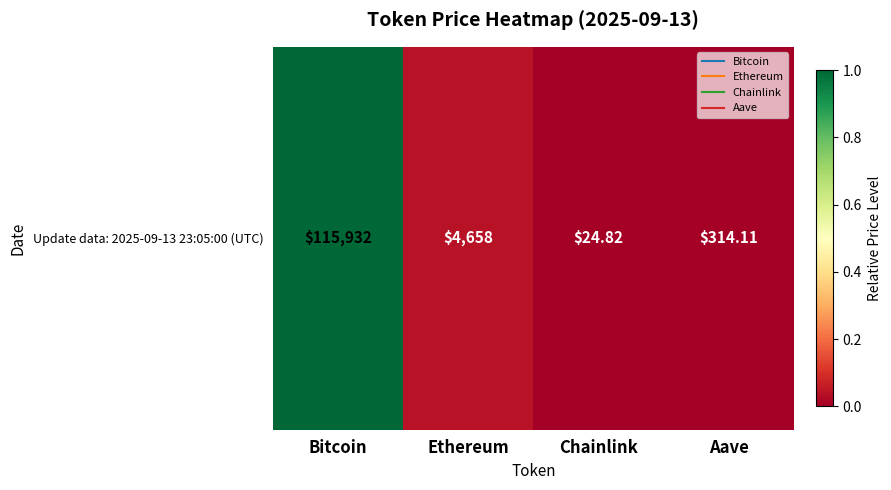

What is the difference between the maximum and minimum values?

1.0